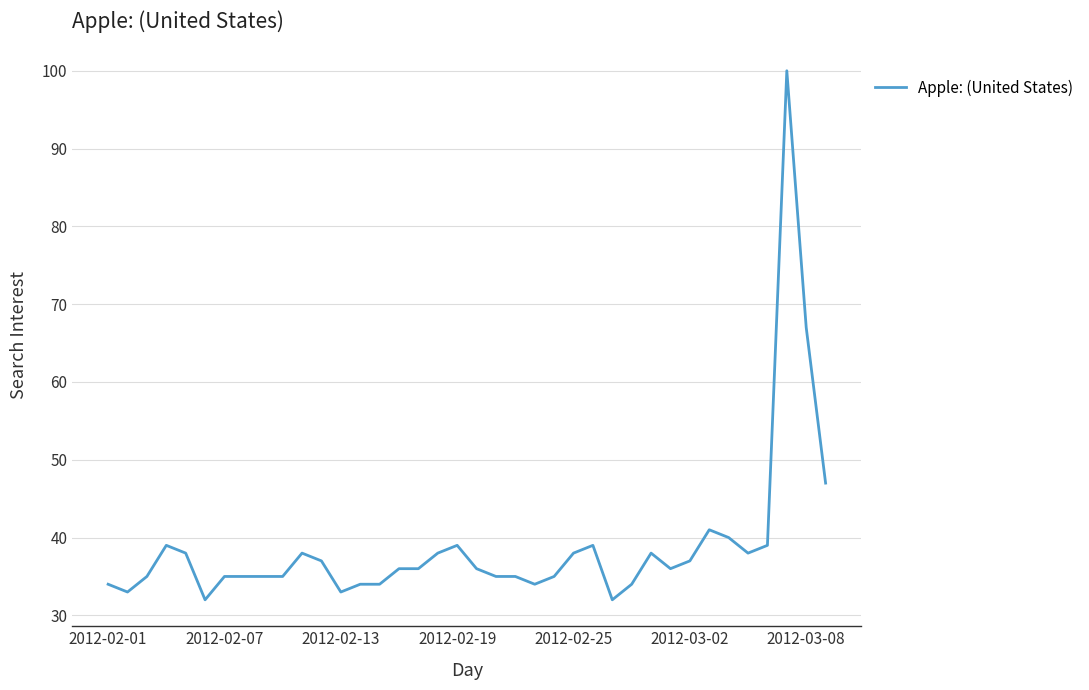

Reading left to right, extract all data points from this chart.

34	33	35	39	38	32	35	35	35	35	38	37	33	34	34	36	36	38	39	36	35	35	34	35	38	39	32	34	38	36	37	41	40	38	39	100	67	47